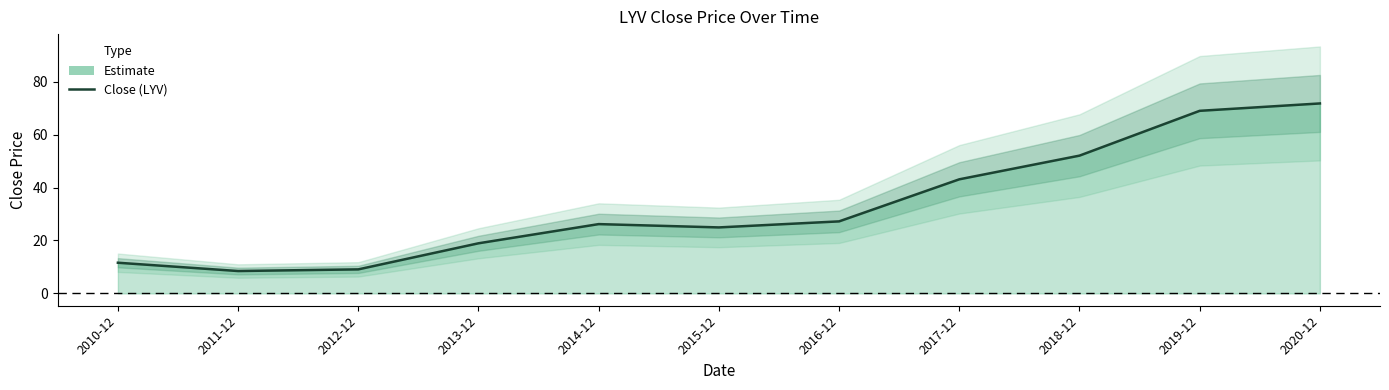

Where is the first local maximum?

2014-12